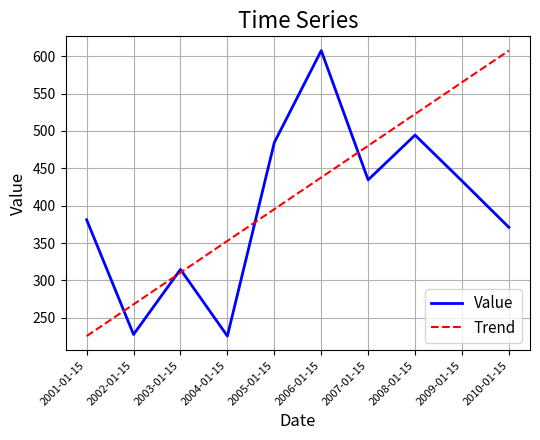

What are all the series names shown in the legend?

Value, Trend